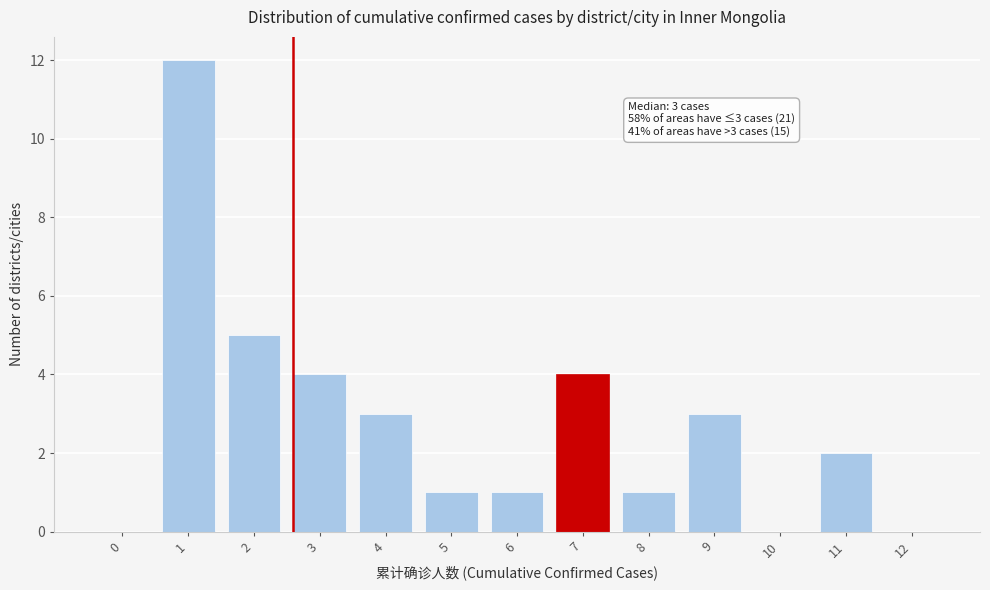

Reading left to right, what are all the values shown in this chart?

0=0	1=12	2=5	3=4	4=3	5=1	6=1	7=4	8=1	9=3	10=0	11=2	12=0